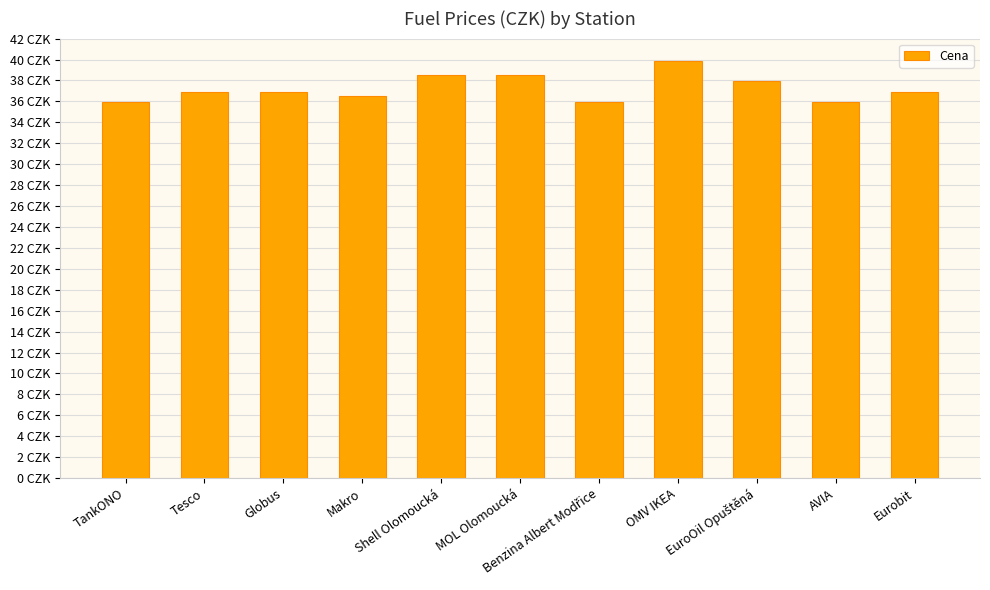

What is the ratio of the value at Globus to the value at OMV IKEA?

0.9